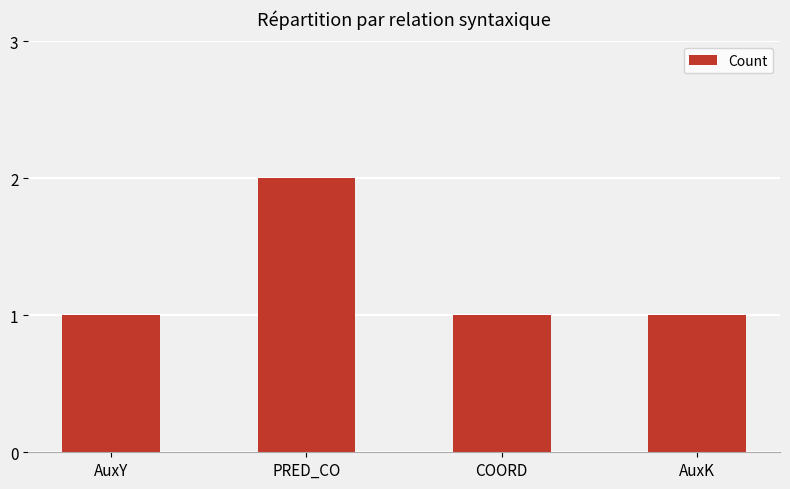

What is the ratio of the value at COORD to the value at AuxK?

1.0